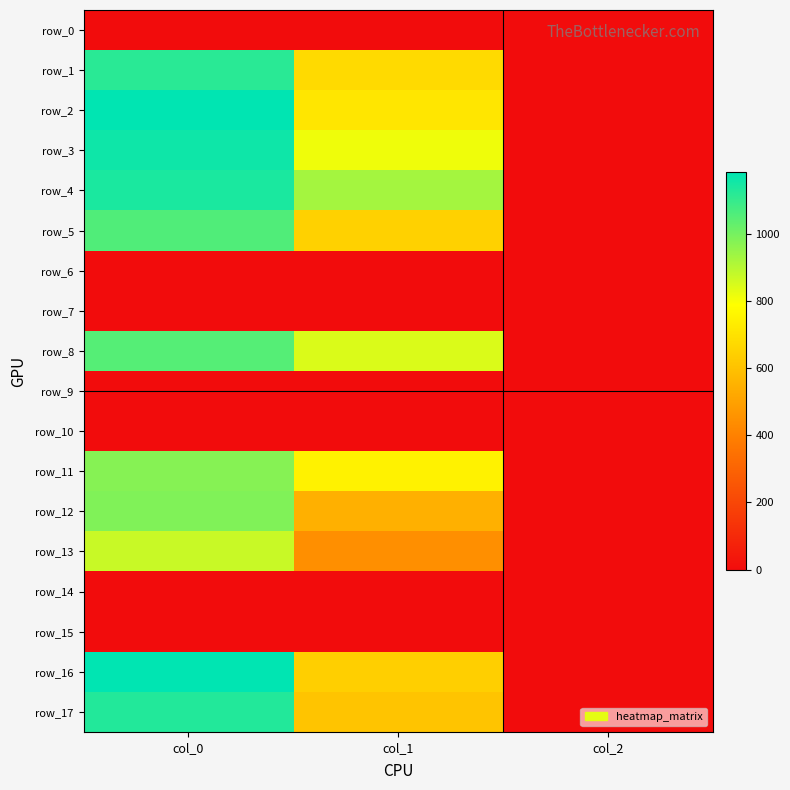

How many data points does each series have?

3